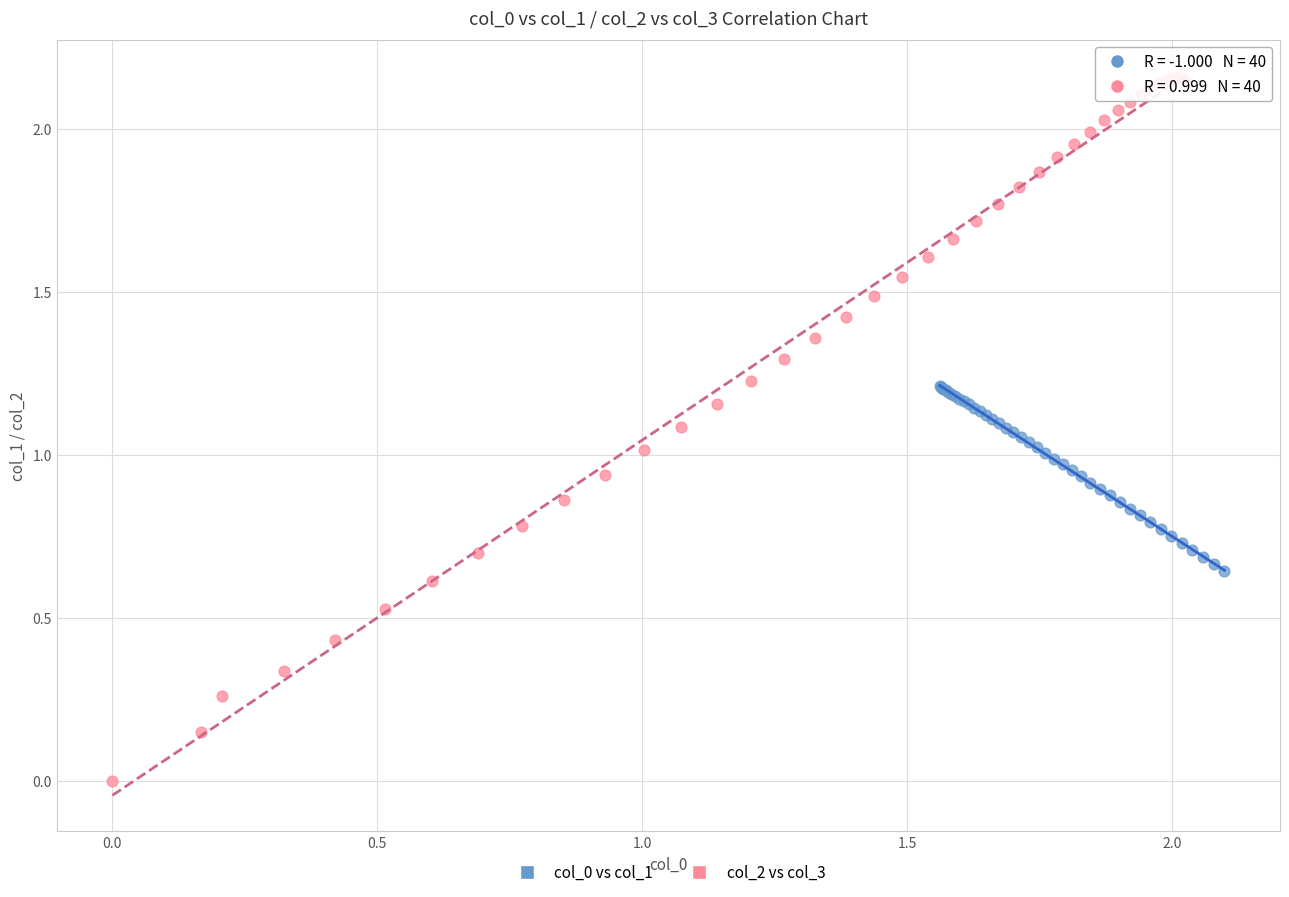

What are all the series names shown in the legend?

col_0 vs col_1, col_2 vs col_3